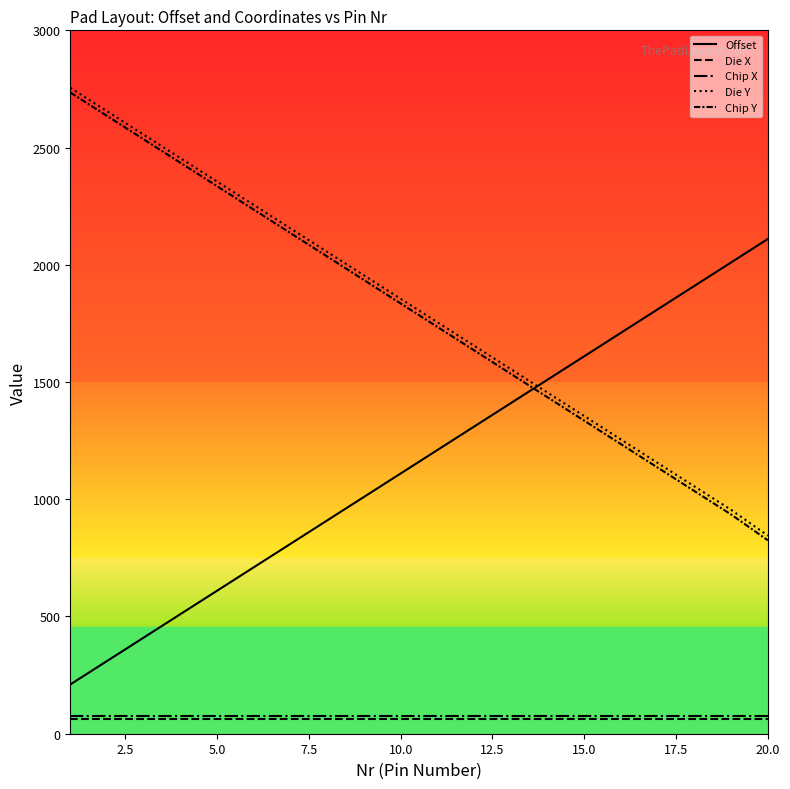

At how many categories does at least one series exceed 603?

20